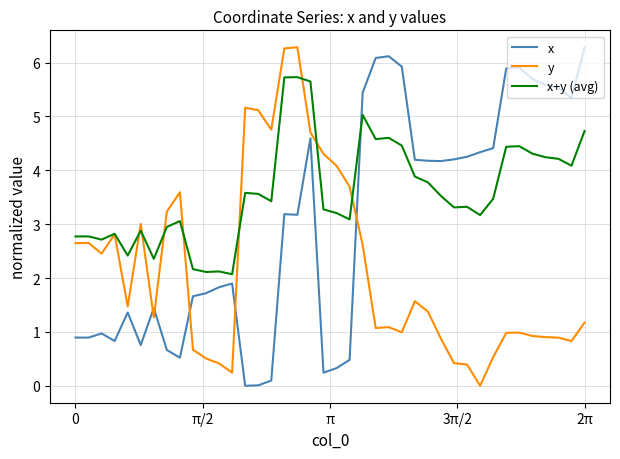

What is the highest value of the x+y (avg) series?

5.7